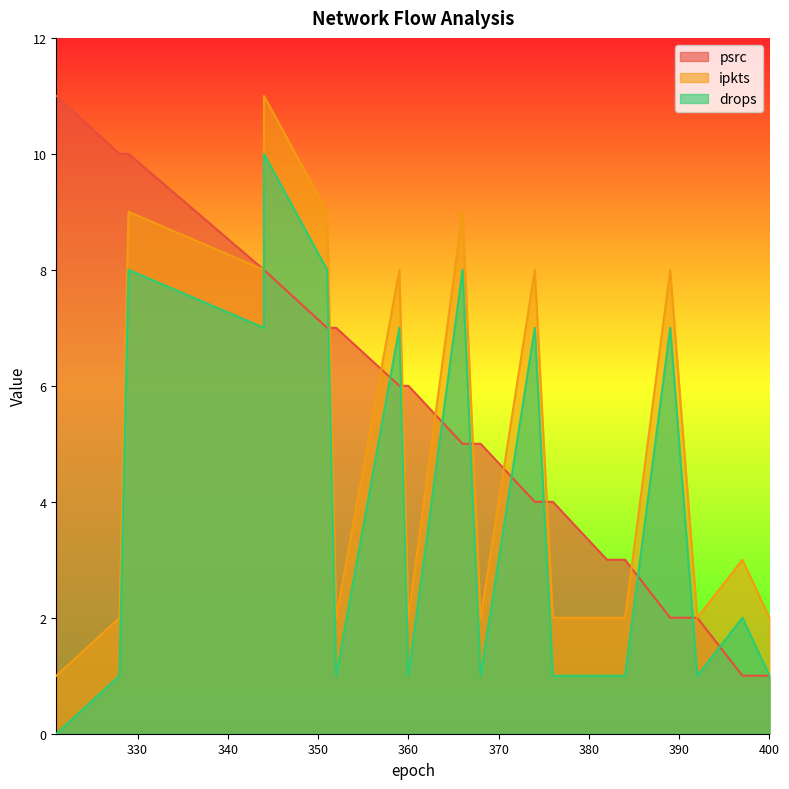

How many categories are shown in the chart?

19